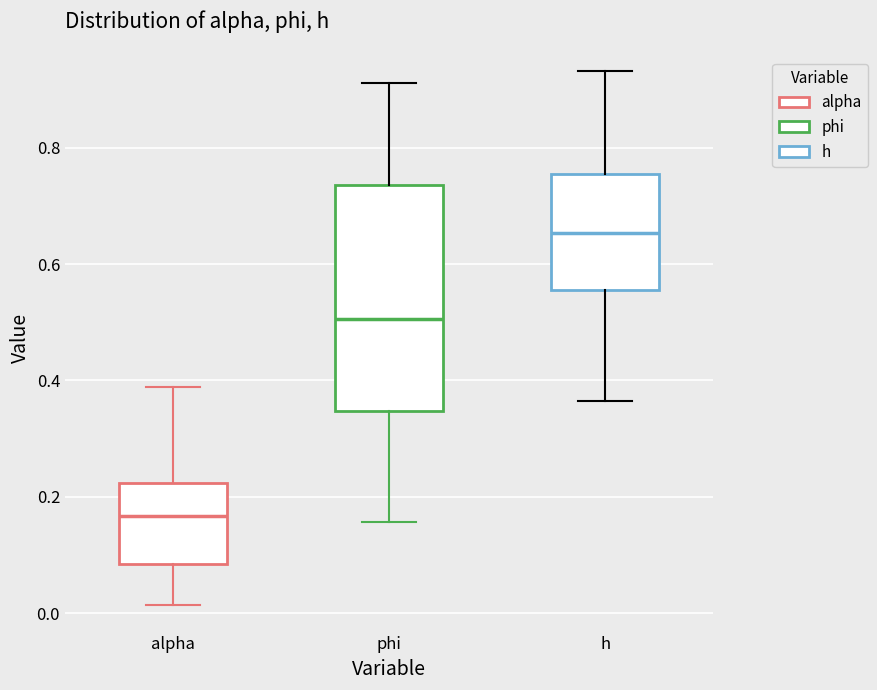

Which box is the tallest, from its lower edge to its upper edge?

phi